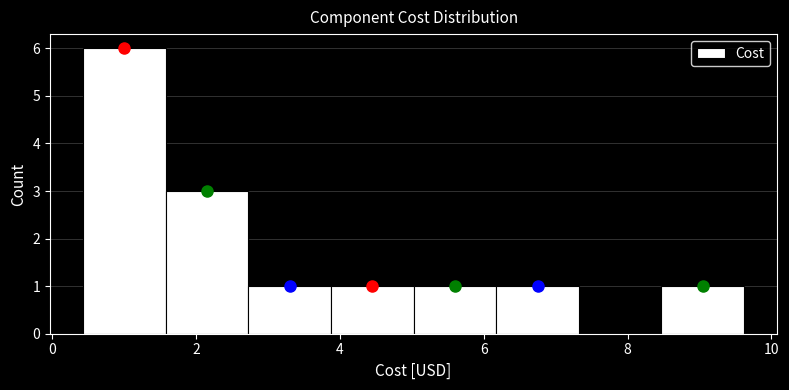

What is the height of the bar covering 8.4 to 9.6 on the x-axis? Neither the bar edges nor the heights are printed on the chart, so give them approximately, as read against the axes.

1